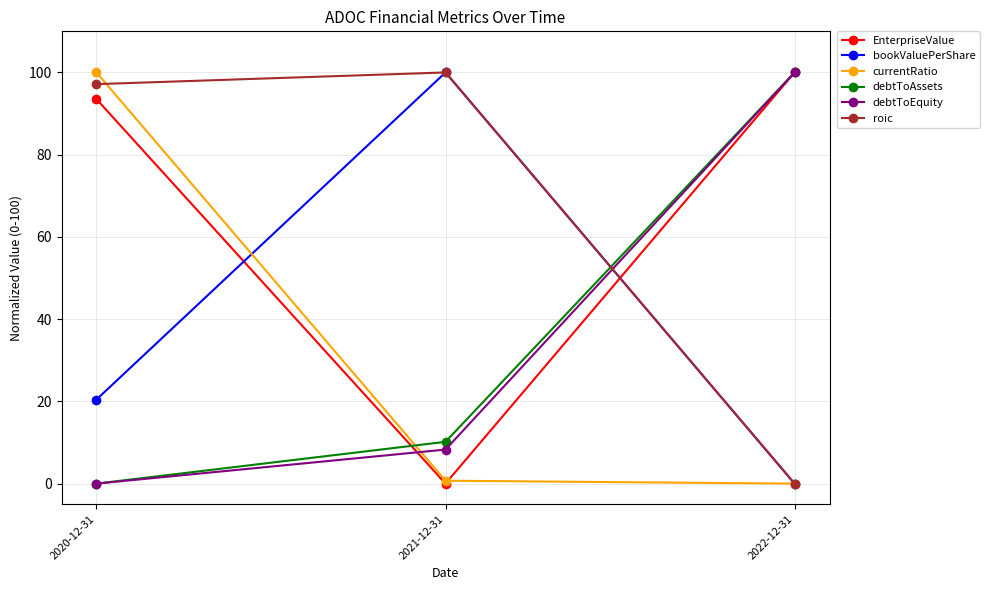

Reading right to left, what are all the values shown in this chart?

EnterpriseValue: 100.0	0.0	93.5
bookValuePerShare: 0.0	100.0	20.4
currentRatio: 0.0	0.7	100.0
debtToAssets: 100.0	10.2	0.0
debtToEquity: 100.0	8.3	0.0
roic: 0.0	100.0	97.2